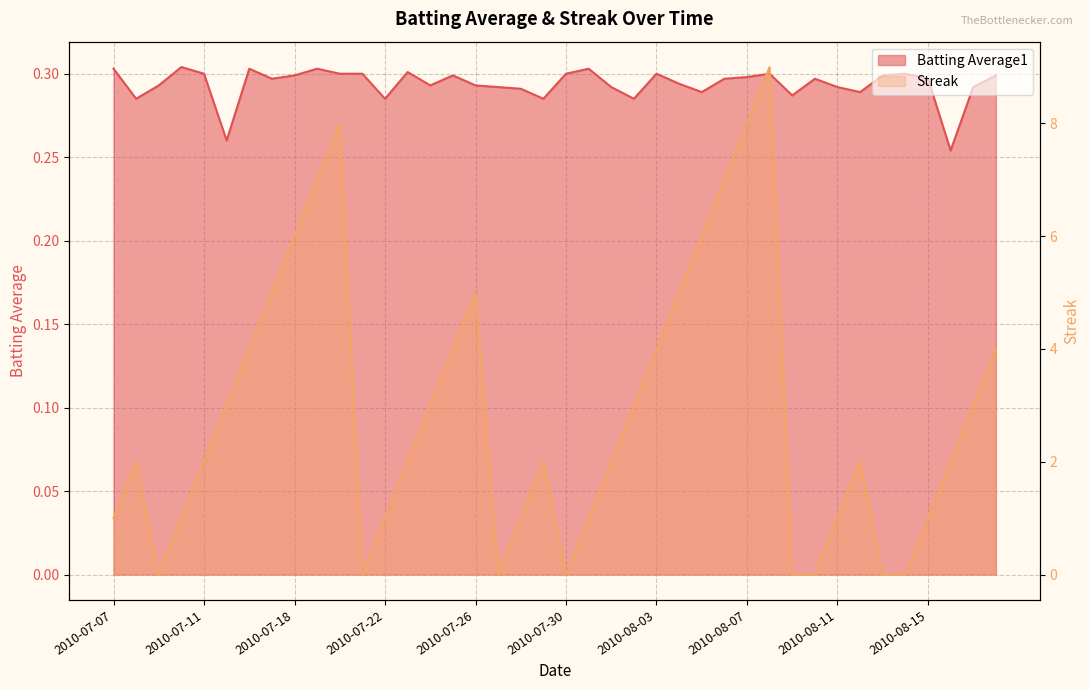

The value of Streak at 2010-07-19 is 7.0. True or false?

True